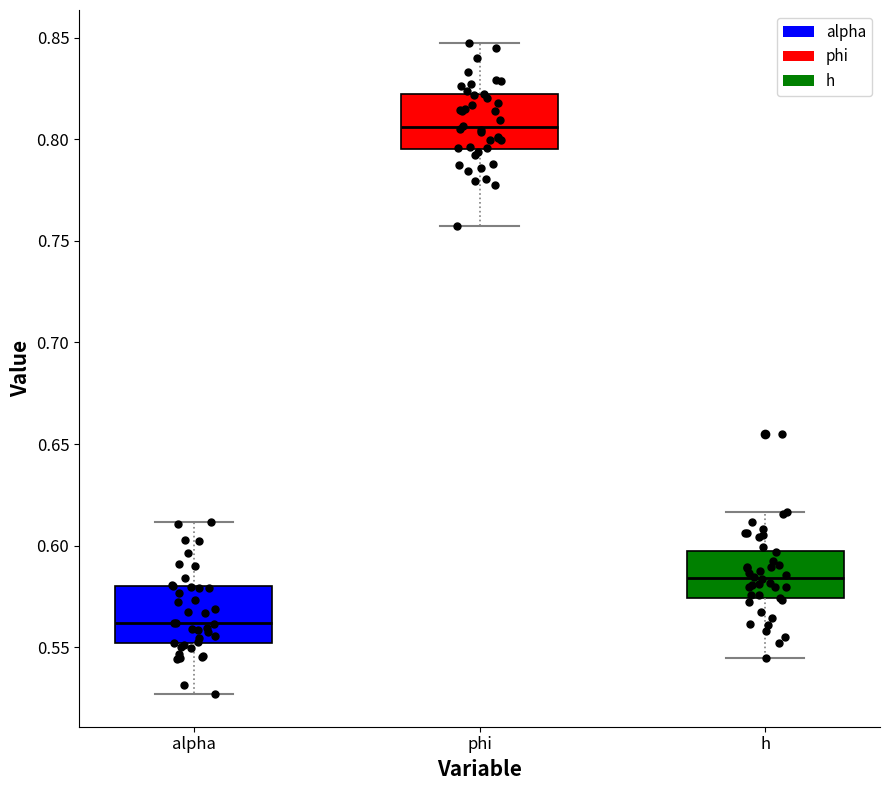

Where does the lower whisker of the box for alpha end on the y-axis? The values are not printed on the chart, so give them approximately, as read against the axis.

0.525